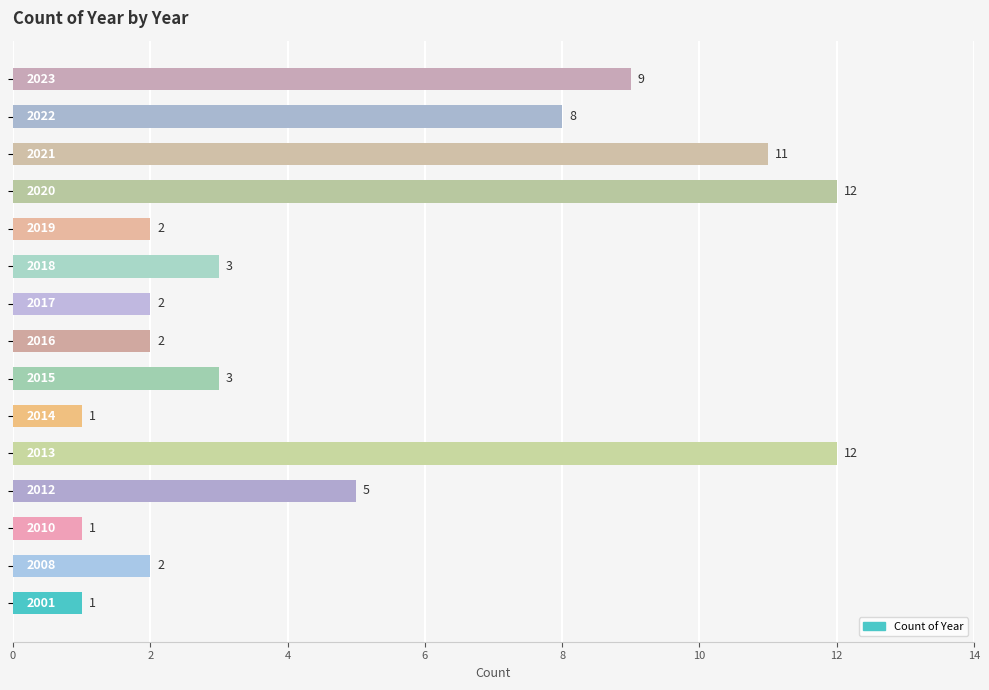

What is the difference between the maximum and minimum values?

11